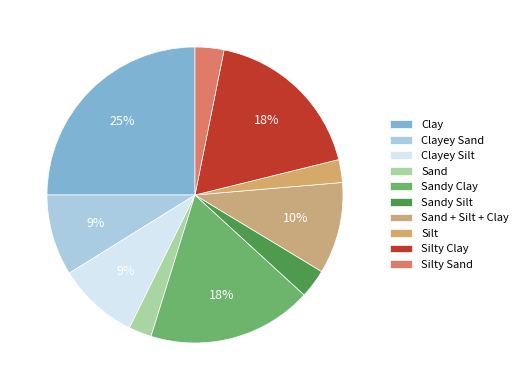

How many segments does this pie chart have?

10